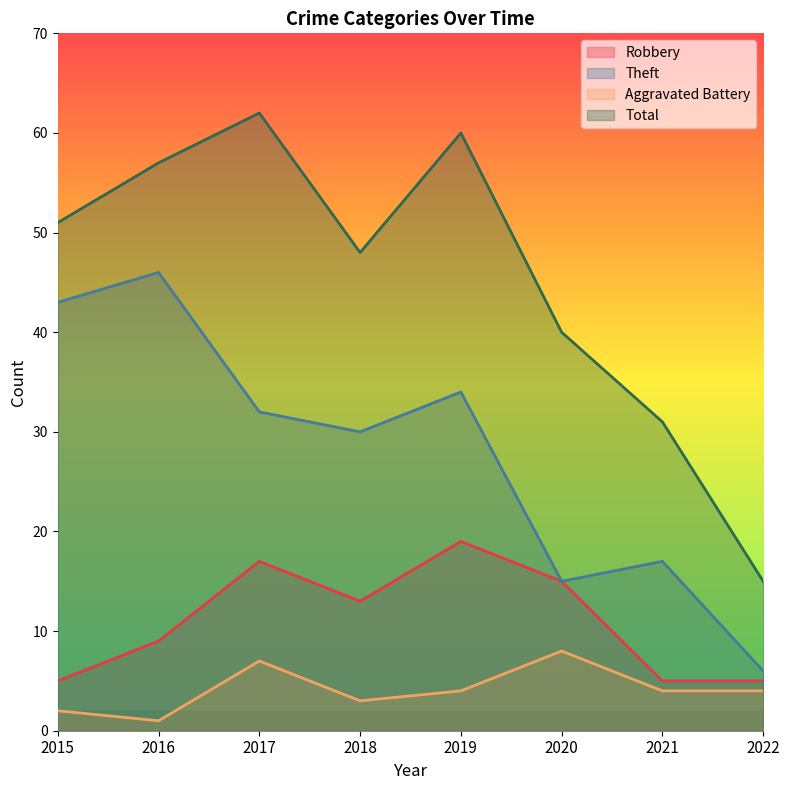

How many interior local valleys does the Aggravated Battery series have?

2